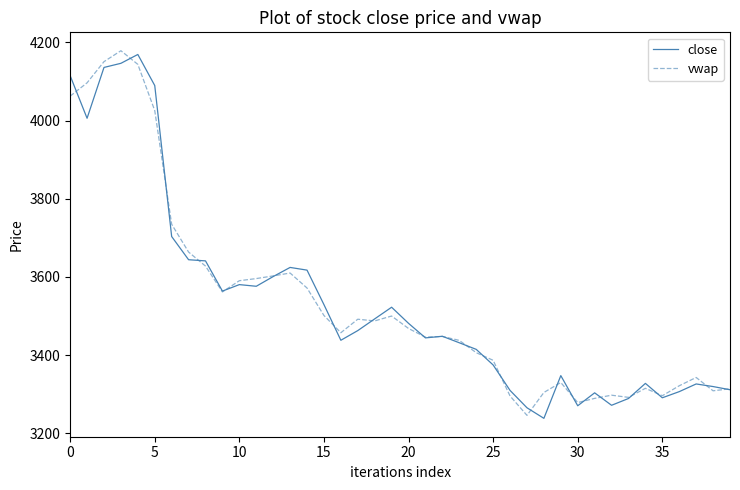

What is the maximum value shown in the chart?

4178.6